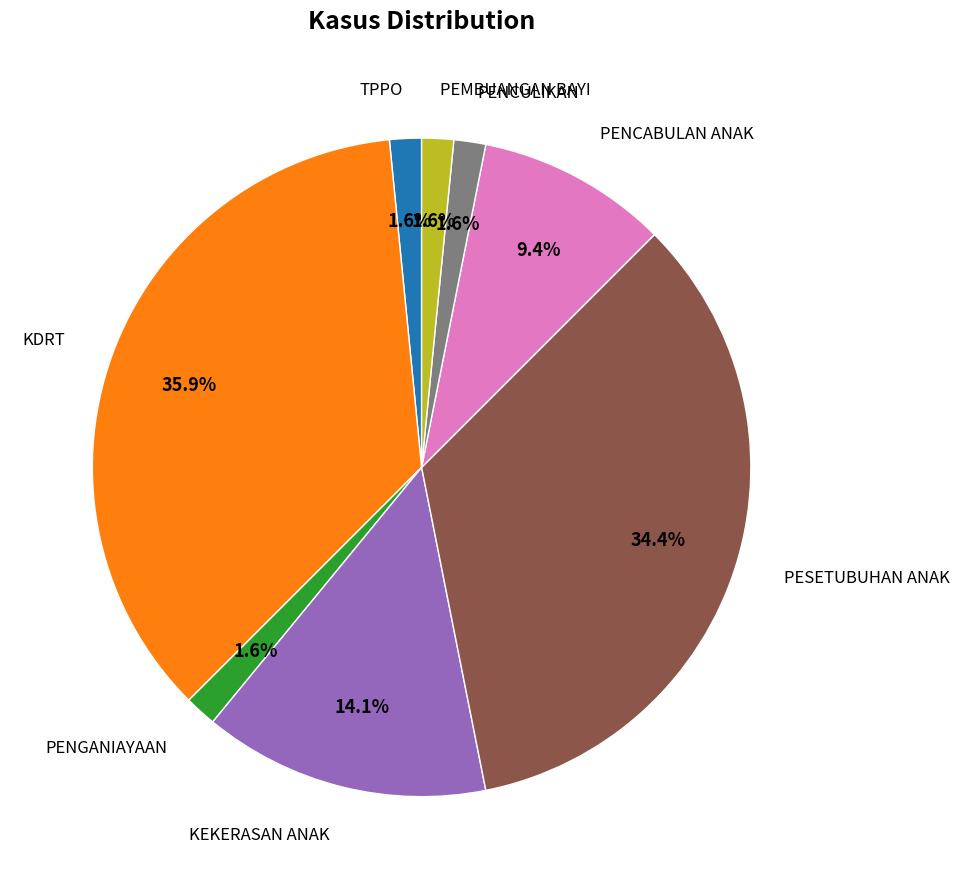

Is it true that PENCULIKAN is 2% of the pie?

True